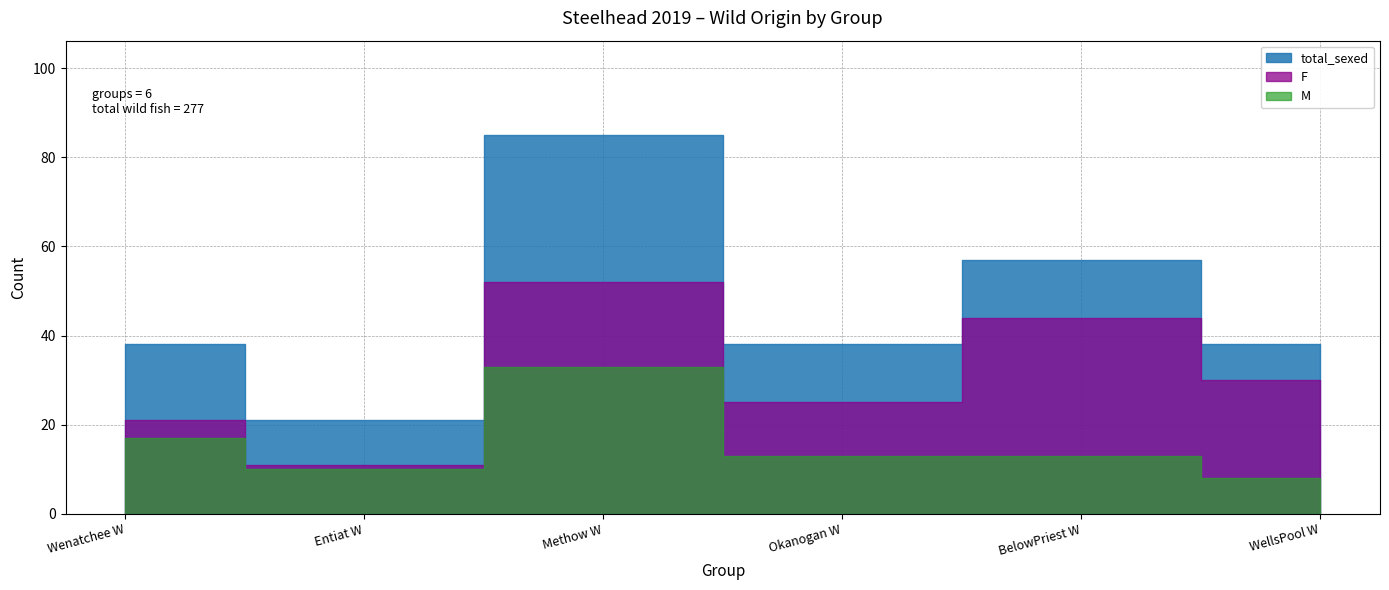

Reading left to right, list all the values displayed in this chart.

F: 21	11	52	25	44	30
M: 17	10	33	13	13	8
total_sexed: 38	21	85	38	57	38